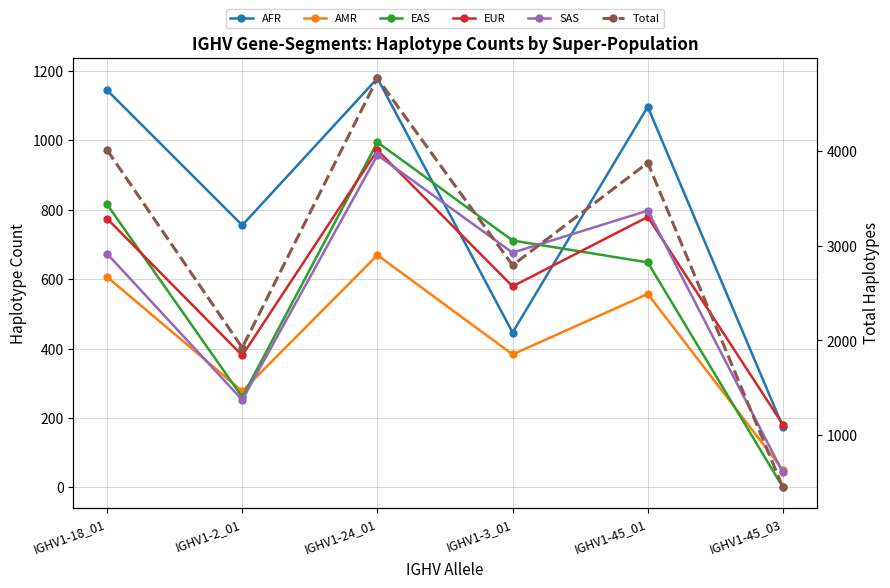

True or false: EUR and AMR cross at least once.

False